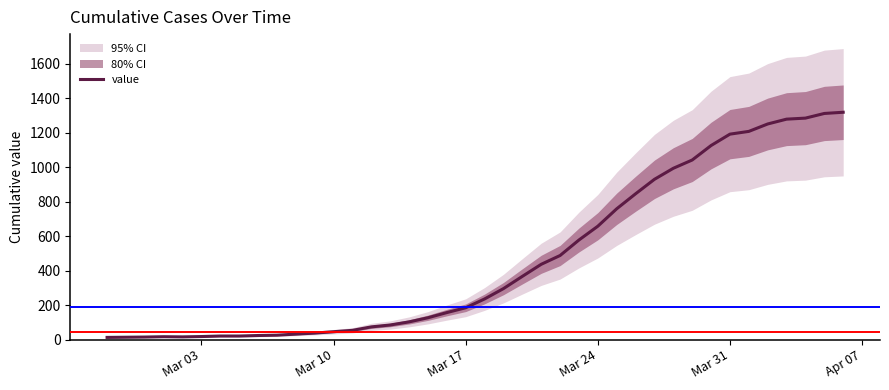

Is this an area chart (filled region under the line)?

No